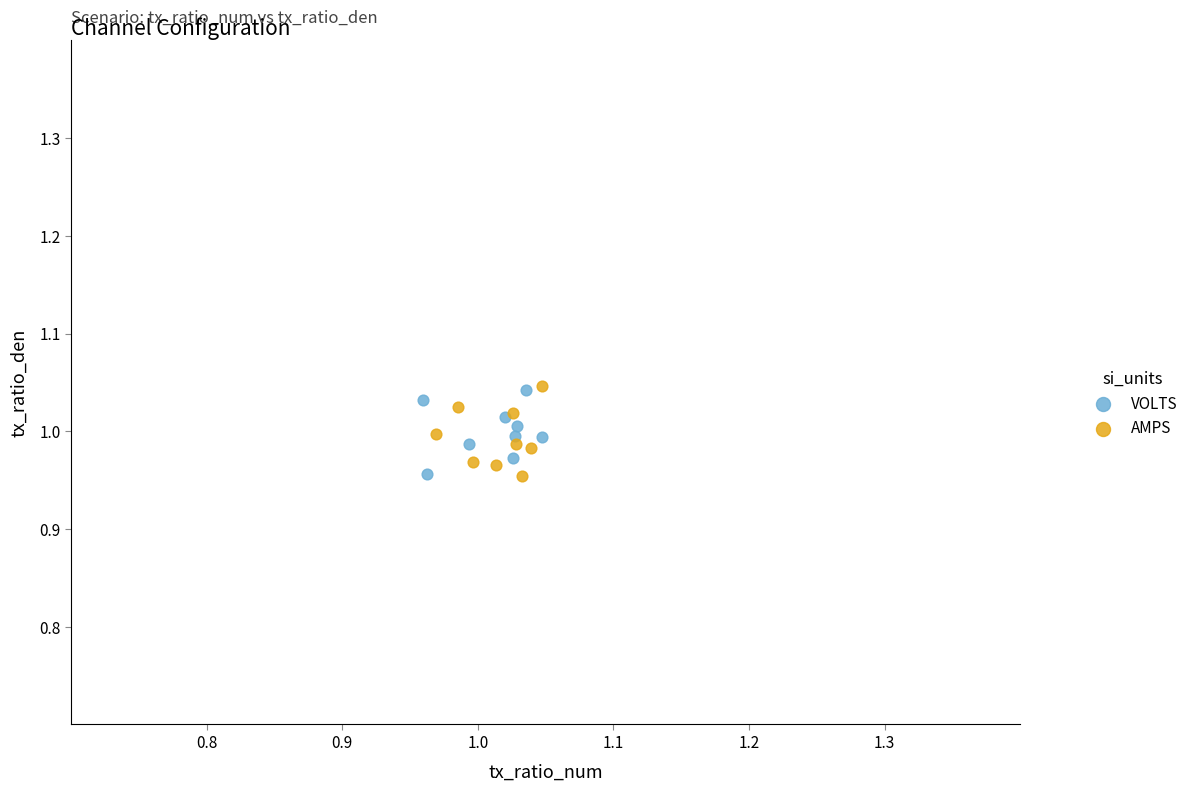

What are all the series names shown in the legend?

VOLTS, AMPS